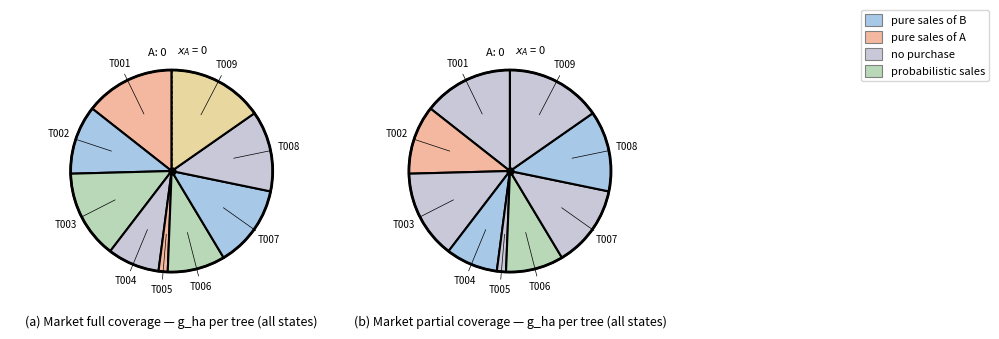

To the nearest percent, what is the difference between the largest and smallest slice percentages?

14%